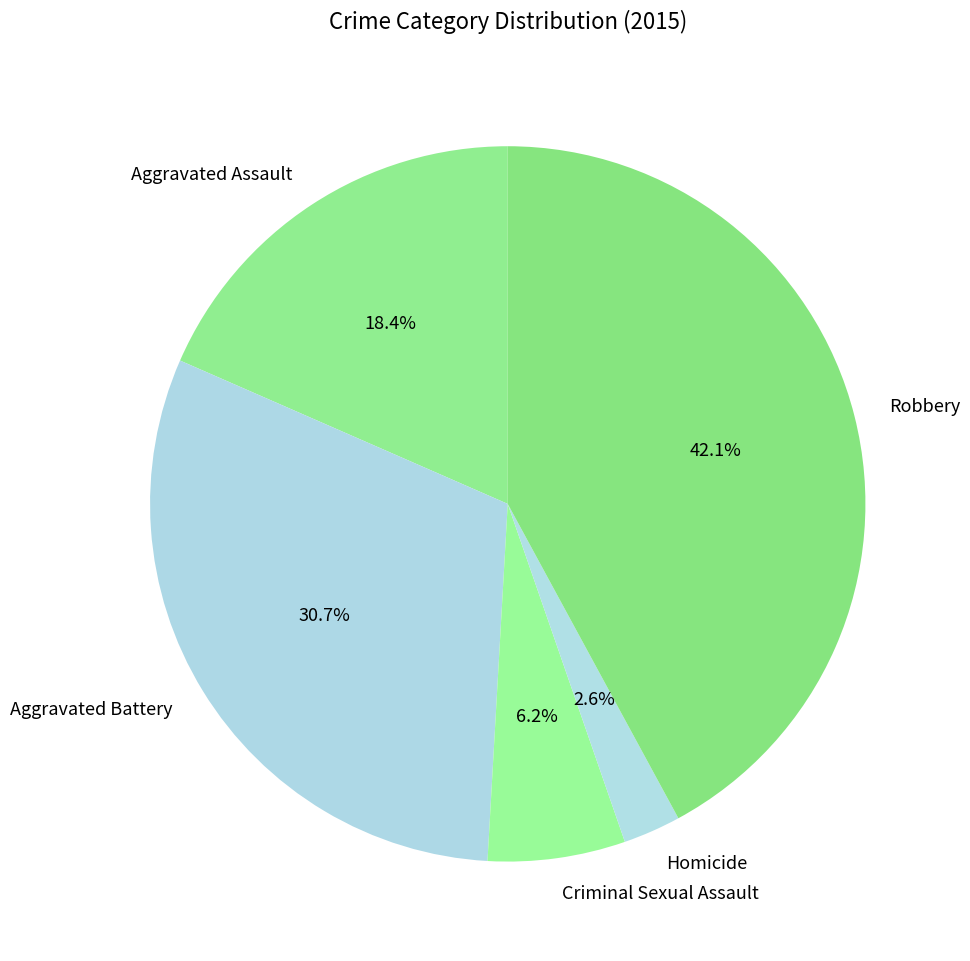

Is it true that Criminal Sexual Assault is 6% of the pie?

True